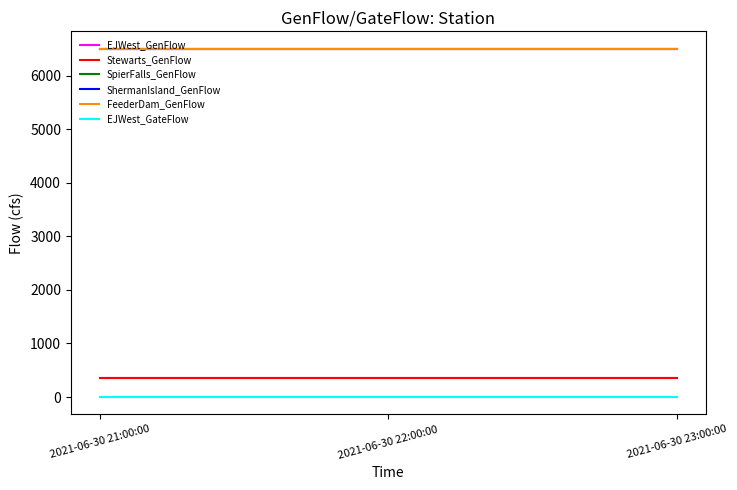

The EJWest_GenFlow series shows 134 at 2021-06-30 21:00:00. True or false?

False